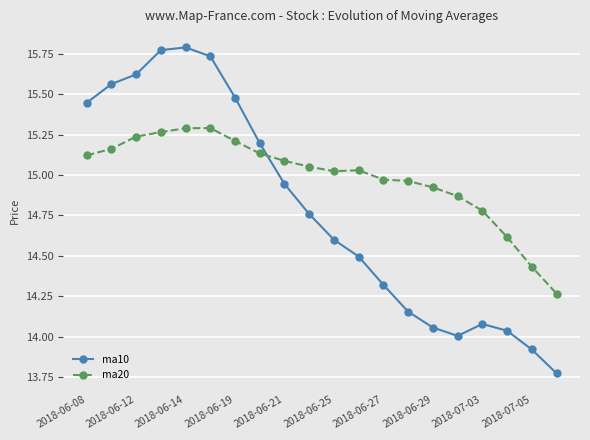

List the series in order of their overall mean, highest first.

ma20, ma10